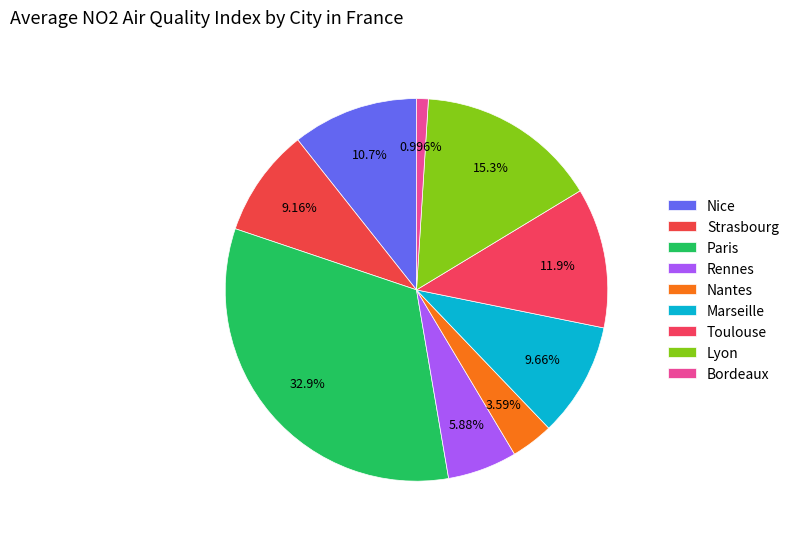

Count the number of slices in the pie.

9